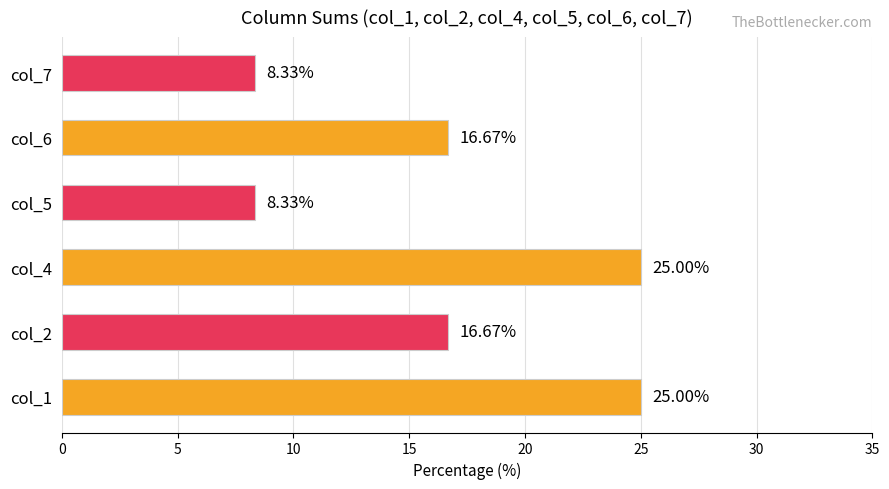

Between col_6 and col_4, which is larger?

col_4